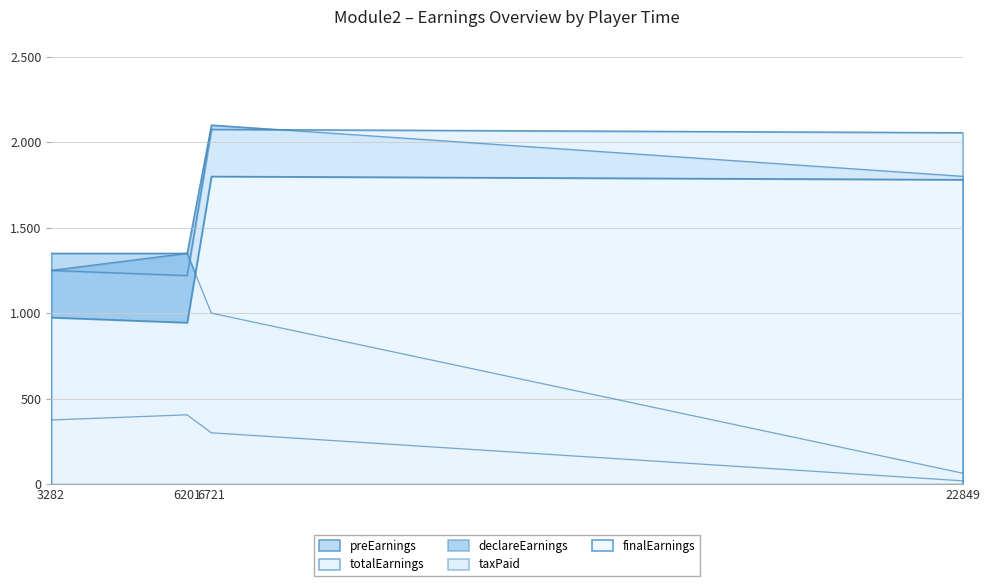

What is the difference between the highest and lowest values at 6721?

1800.0